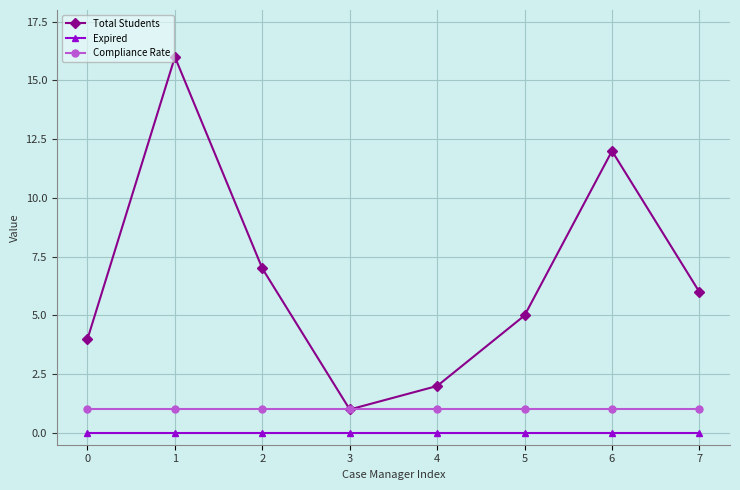

True or false: Compliance Rate and Expired intersect in this chart.

False